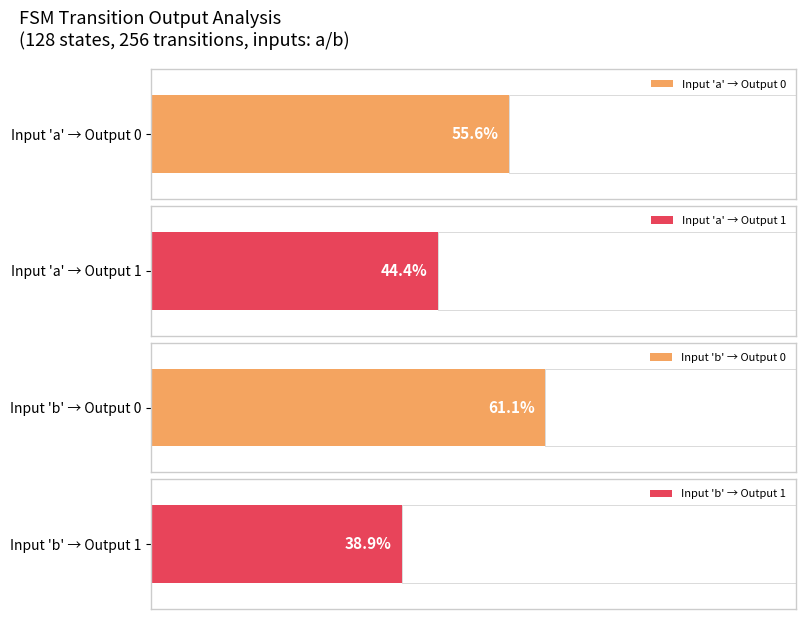

True or false: input_b_transitions has a value of 89 at 9.

False